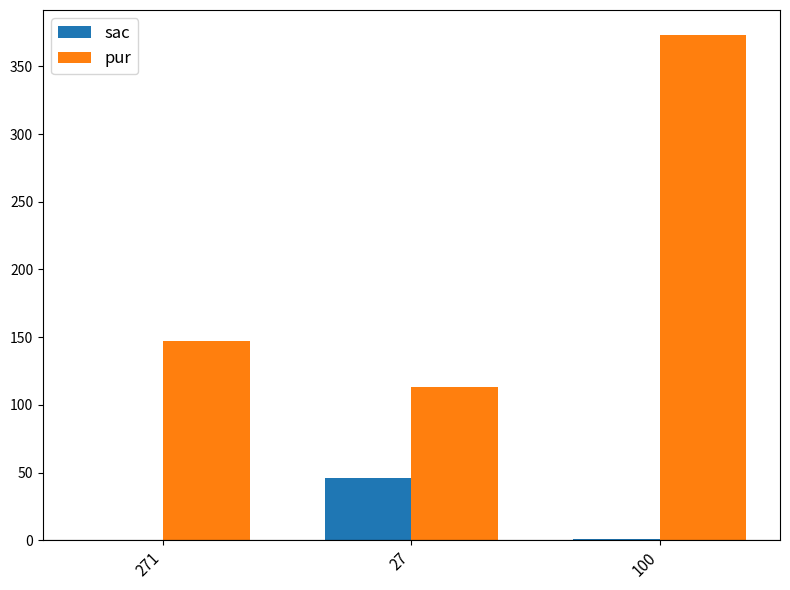

What is the highest value of the sac series?

46